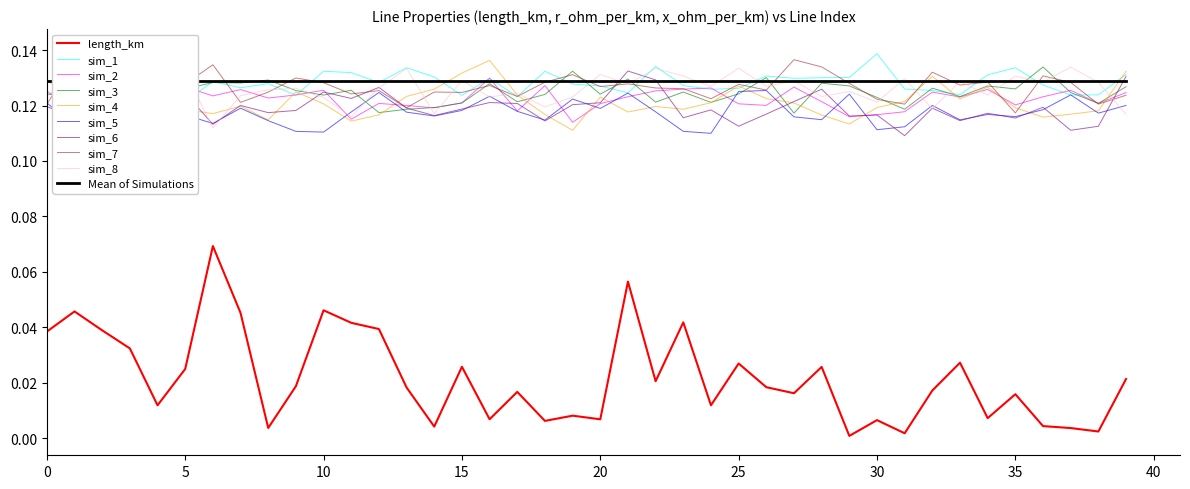

True or false: length_km and sim_4 cross at least once.

False